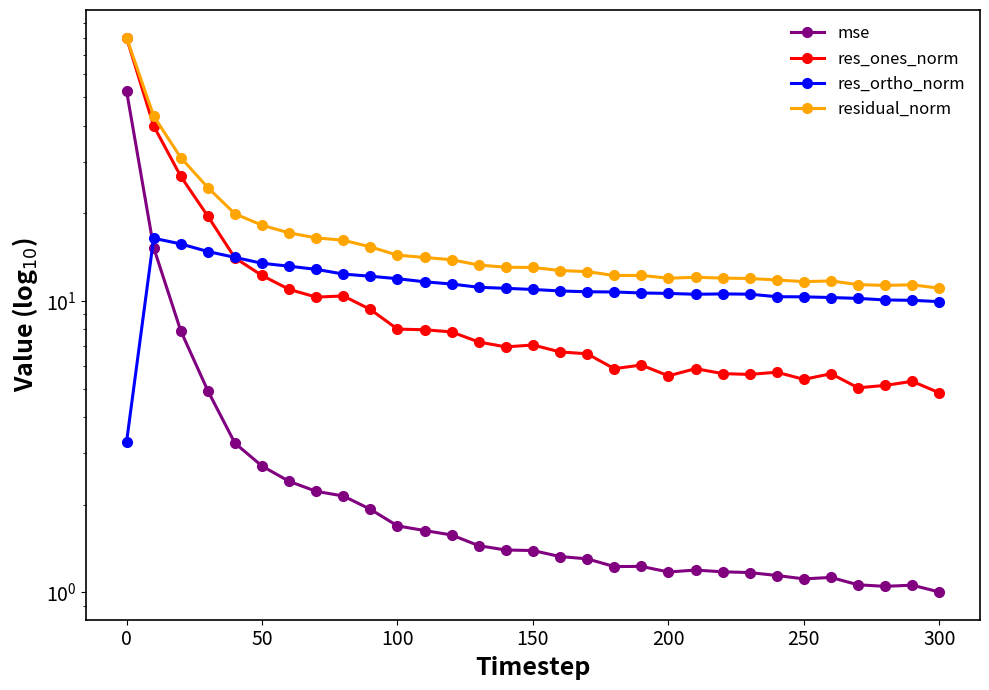

Count the number of categories in the chart.

31